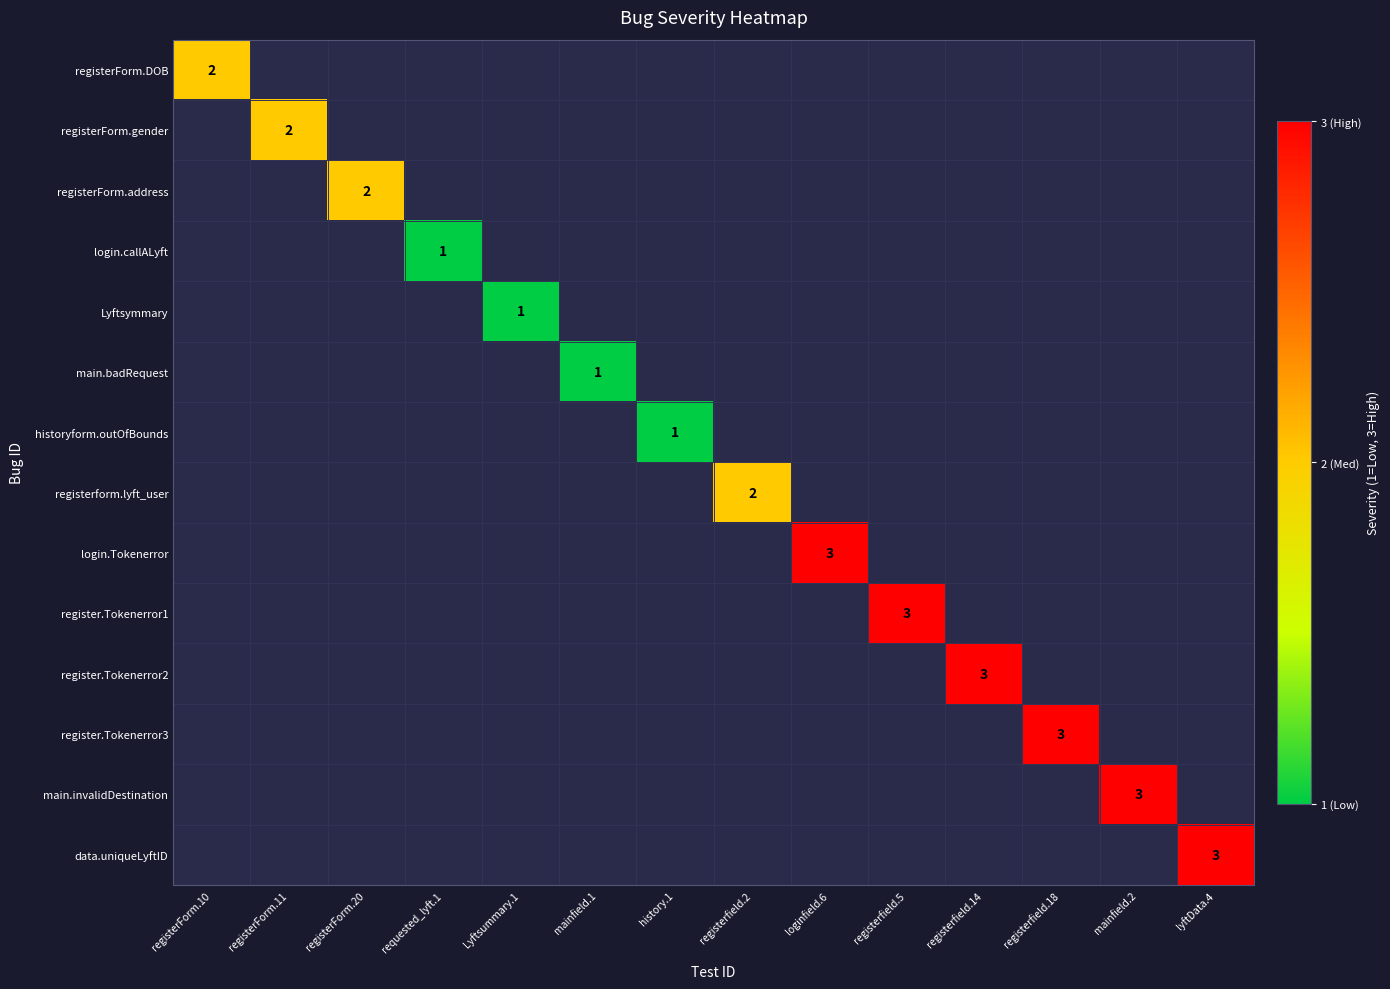

Is it true that main.badRequest equals 1.0 at mainfield.1?

True